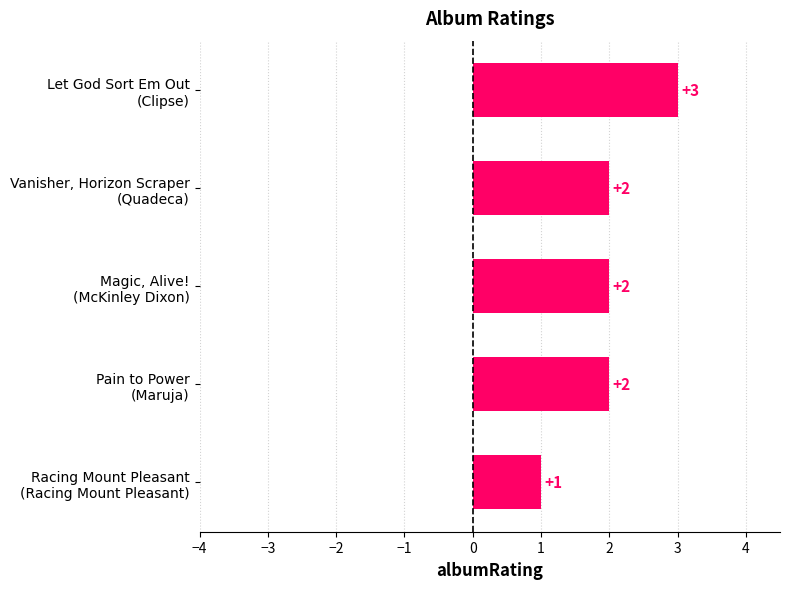

Reading top to bottom, extract all data points from this chart.

3	2	2	2	1